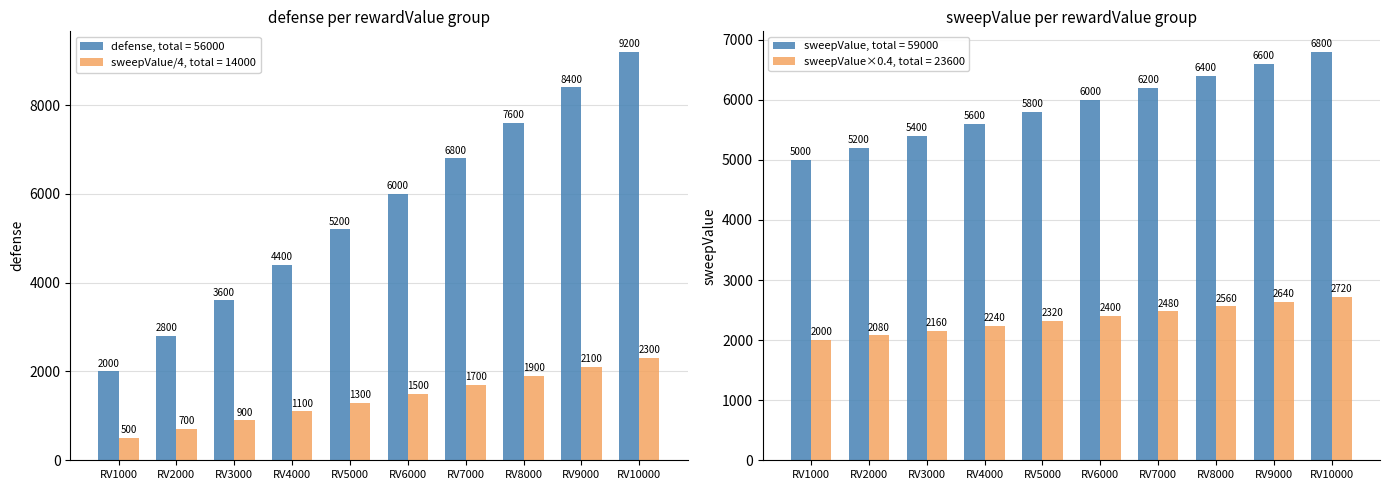

The value of defense at 4000 is 4400. True or false?

True